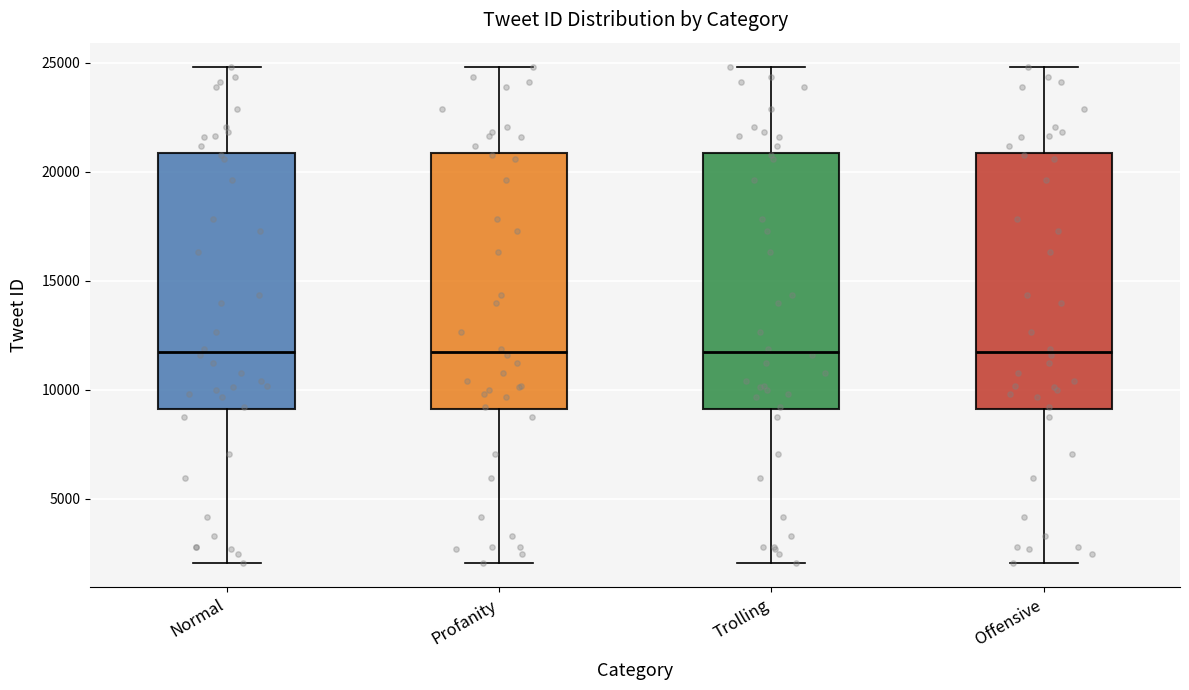

Reading left to right, transcribe this box plot: for each box, give where its median line is, the range the box spans, and where its two whiskers end, as read against the y-axis. The values are not printed on the chart, so give them approximately, as read against the axis.

Normal: median 11500, box 9000 to 21000, whiskers 2000 to 25000
Profanity: median 11500, box 9000 to 21000, whiskers 2000 to 25000
Trolling: median 11500, box 9000 to 21000, whiskers 2000 to 25000
Offensive: median 11500, box 9000 to 21000, whiskers 2000 to 25000